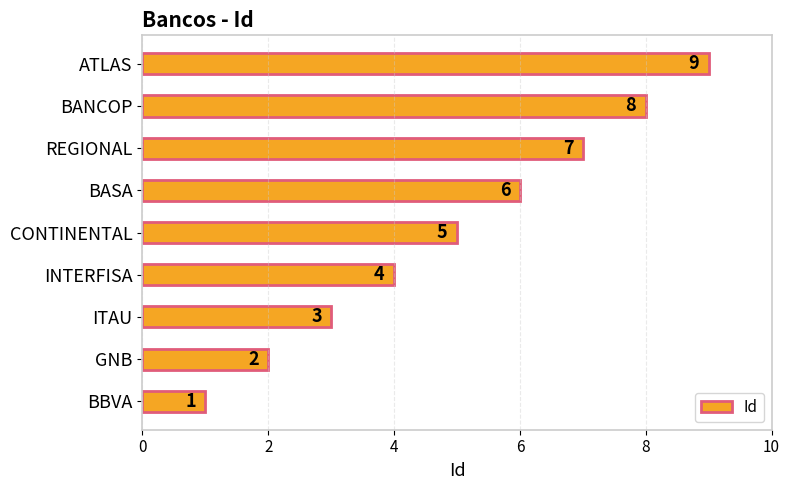

Between ITAU and INTERFISA, which is larger?

INTERFISA